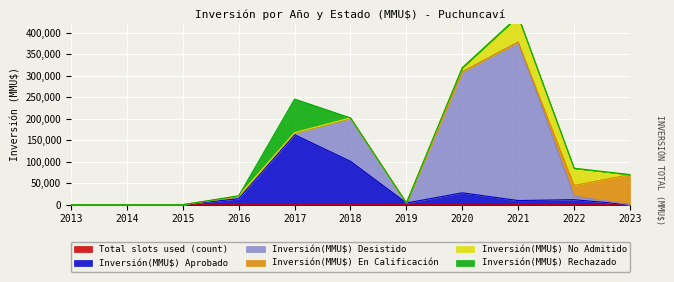

What is the value of the Total slots used (count) point at the 1st from the left?

3